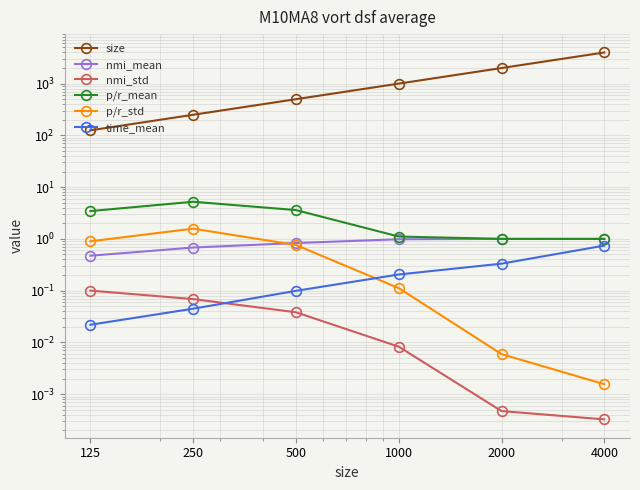

Which series has the widest spread of values?

size